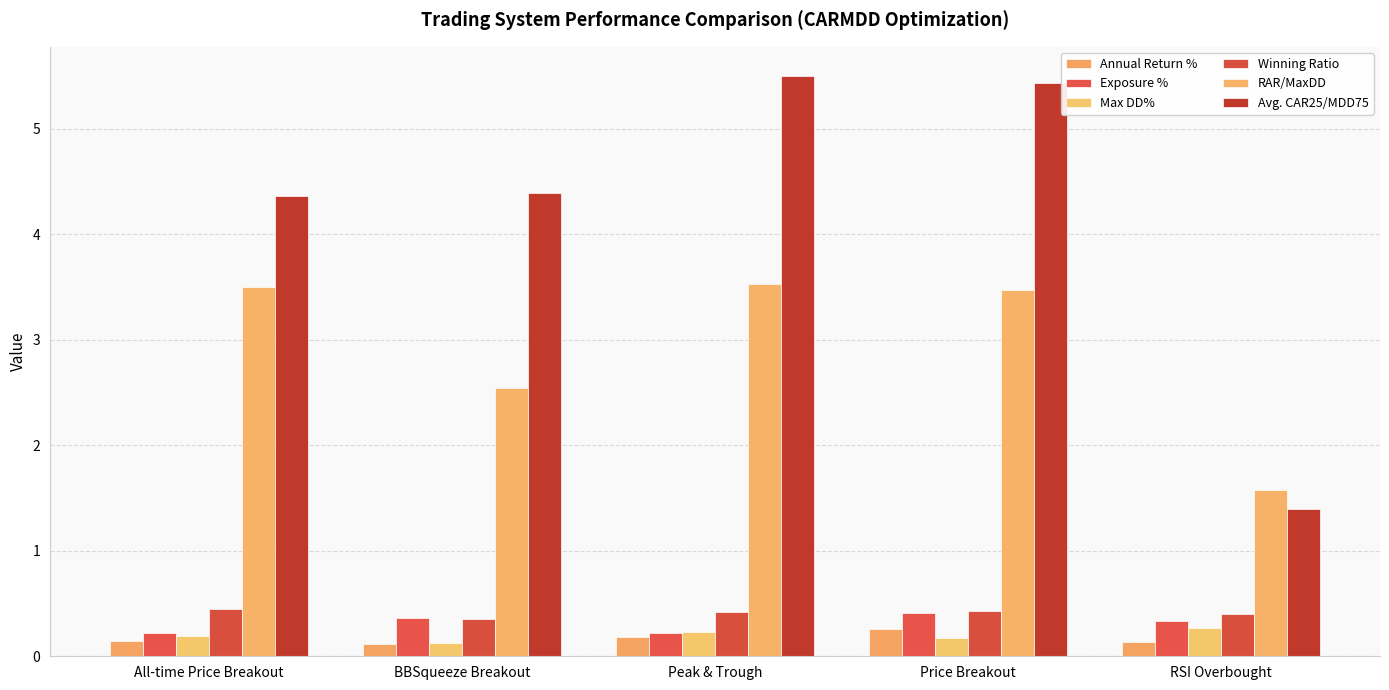

What is the difference between the highest and lowest values at Price Breakout?

5.3